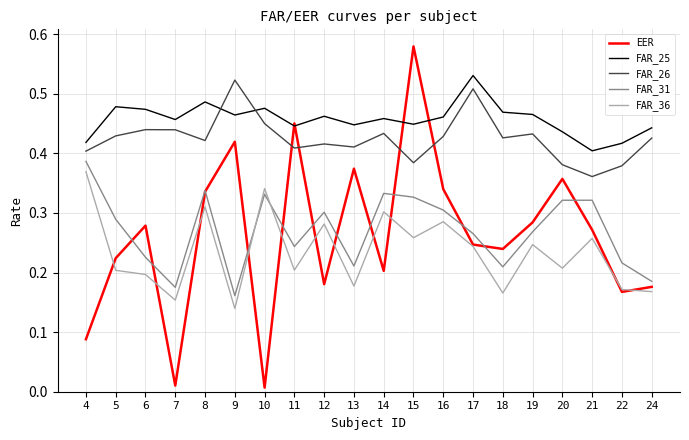

Rank the series at 9 from lowest to highest value.

FAR_36, FAR_31, EER, FAR_25, FAR_26